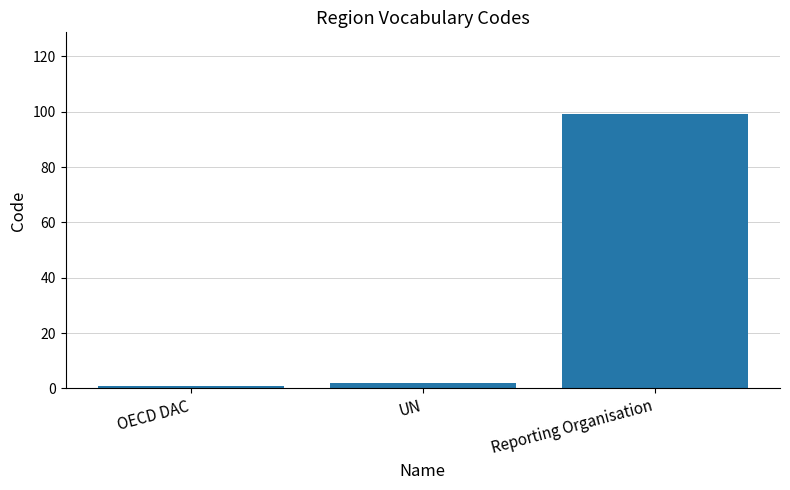

What is the change in value from OECD DAC to UN?

+1